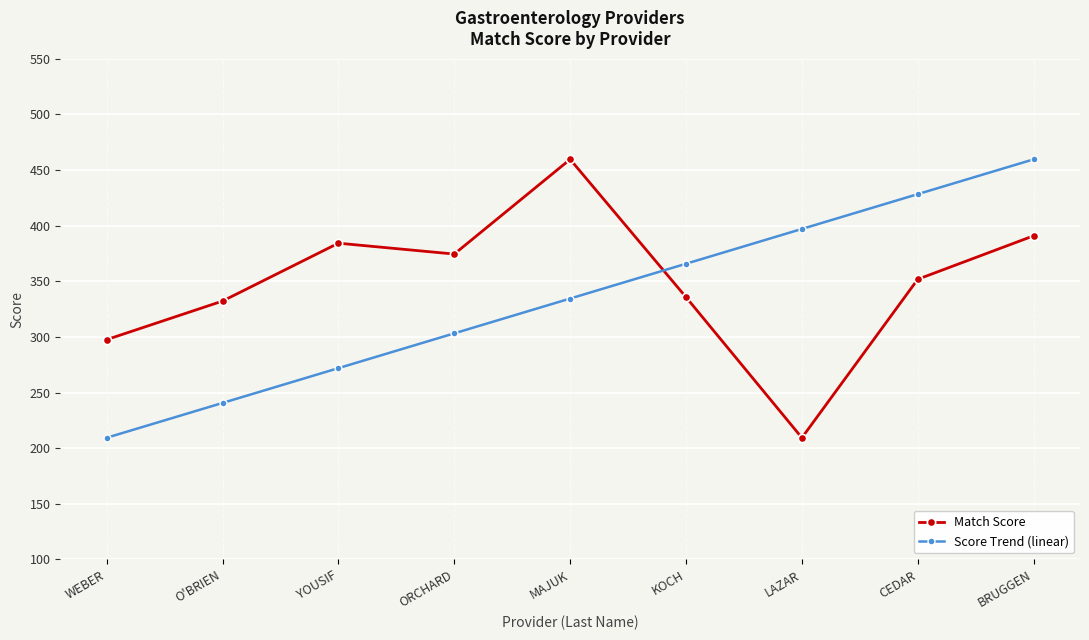

The Score Trend (linear) series shows 167.5 at MAJUK. True or false?

False